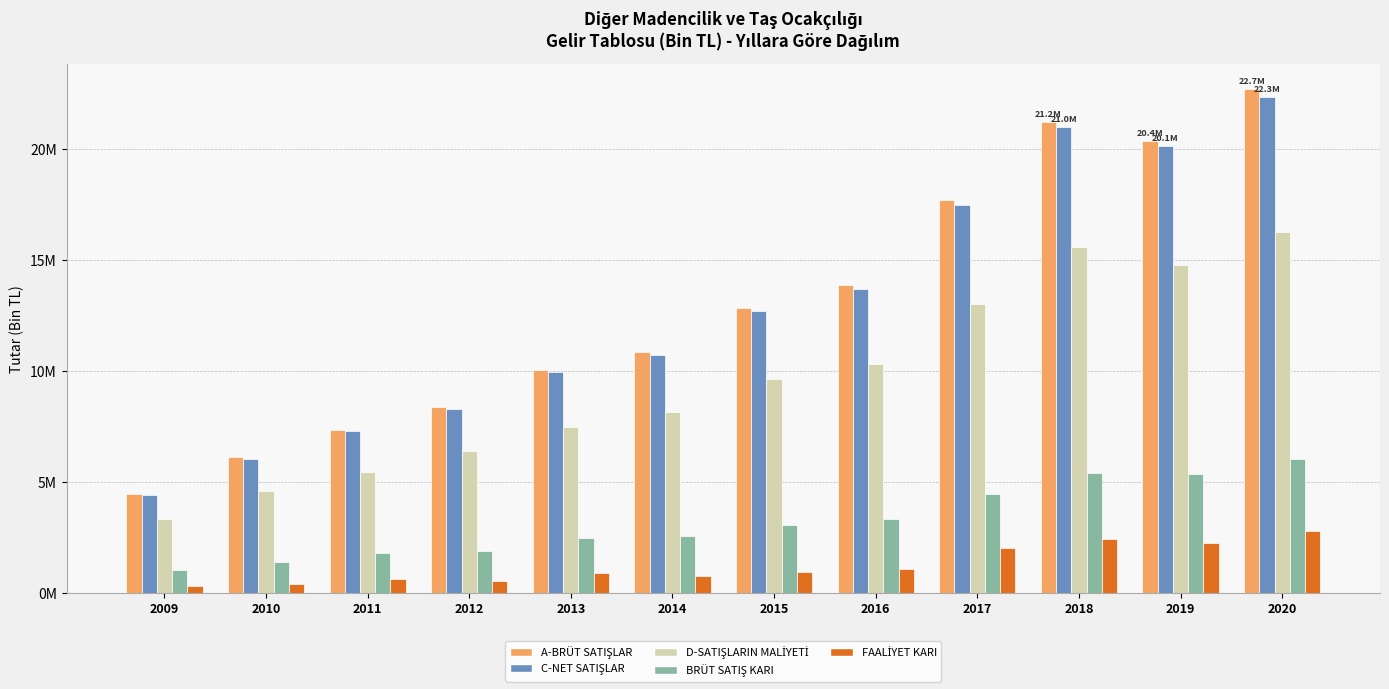

Are the bars horizontal?

No